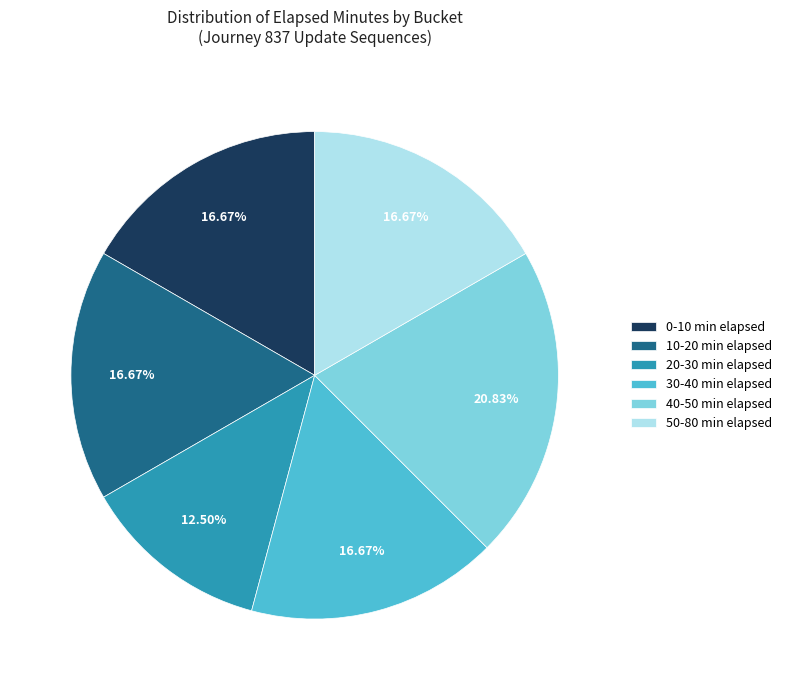

What is the largest slice in the pie chart?

40-50 min elapsed